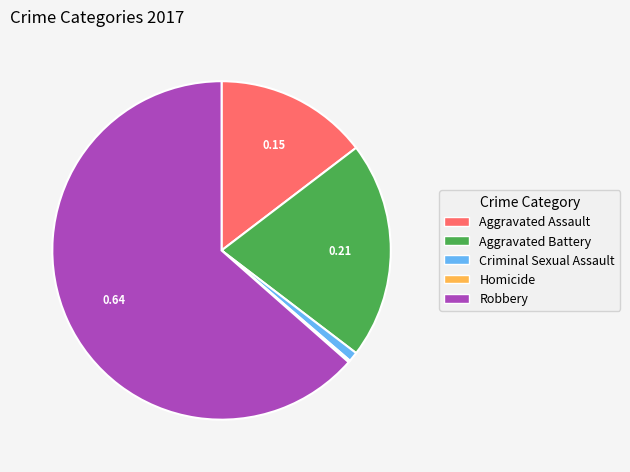

Is the sum of Criminal Sexual Assault and Robbery greater than half?

Yes